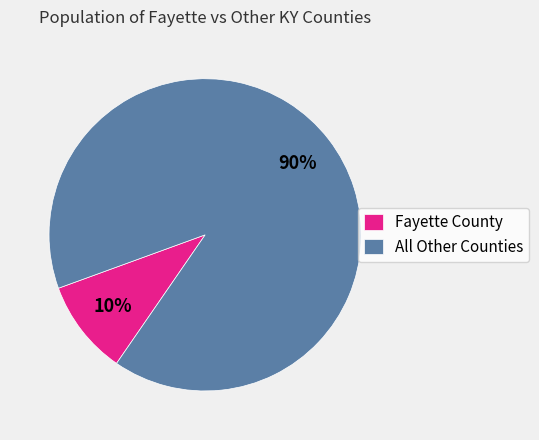

What percentage is the Fayette County slice, to the nearest percent?

10%